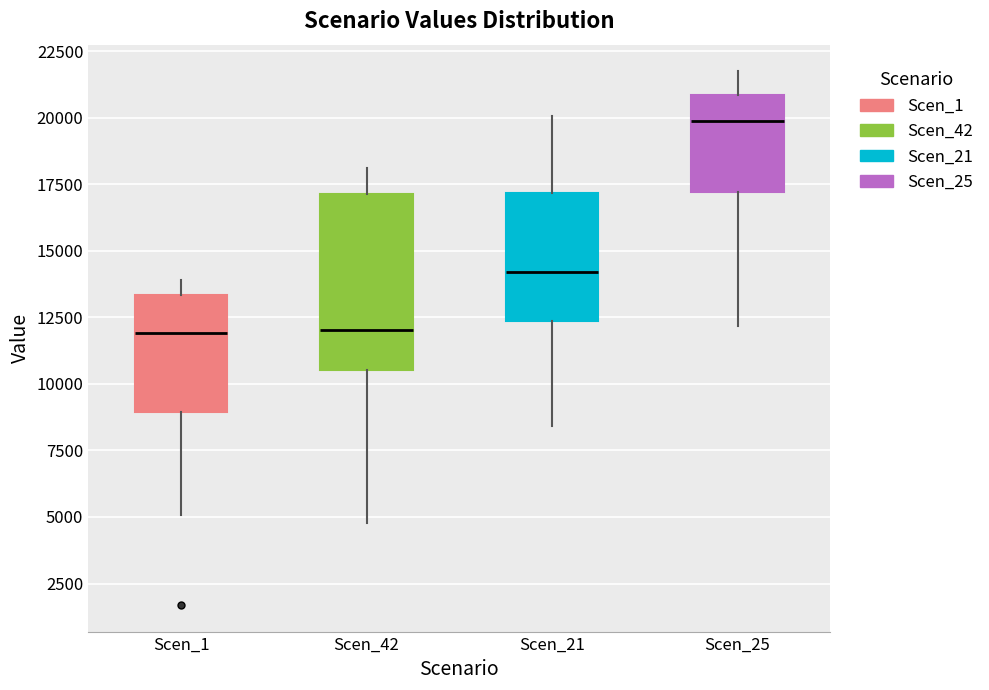

Where does the lower whisker of the box for Scen_25 end on the y-axis? The values are not printed on the chart, so give them approximately, as read against the axis.

12000